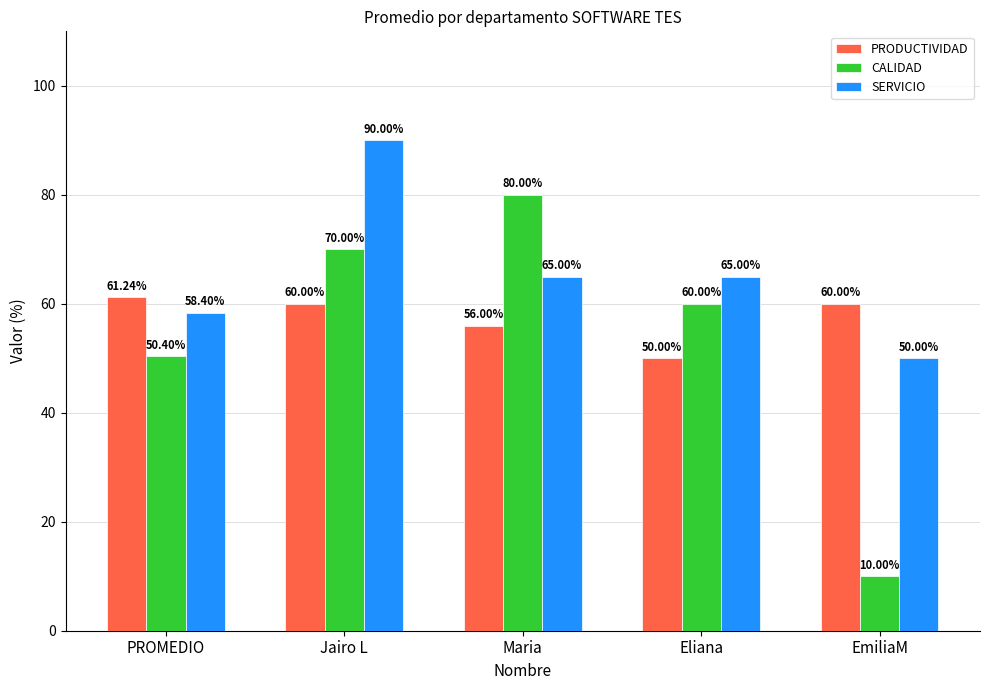

What is the highest value of the CALIDAD series?

80.0